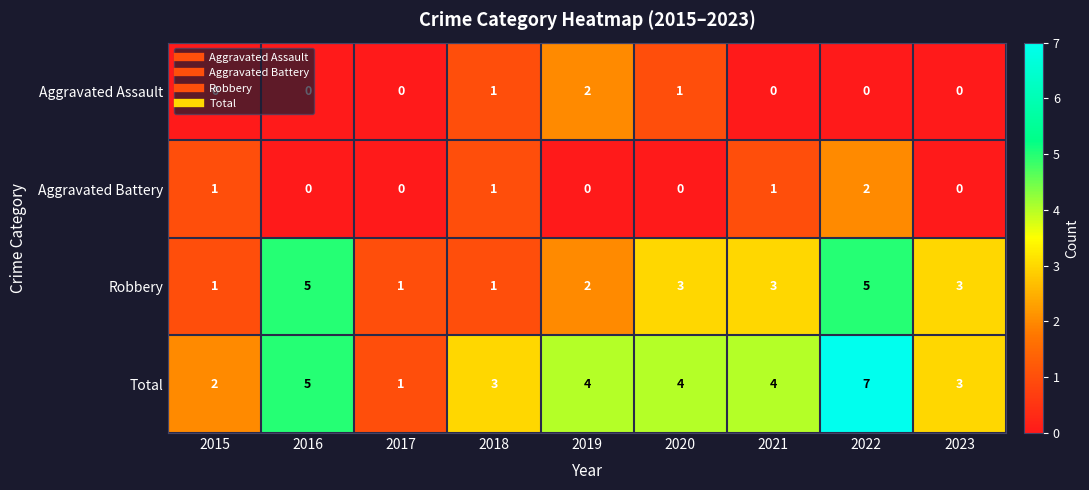

Count the Aggravated Assault values in the range 0 to 1.

8